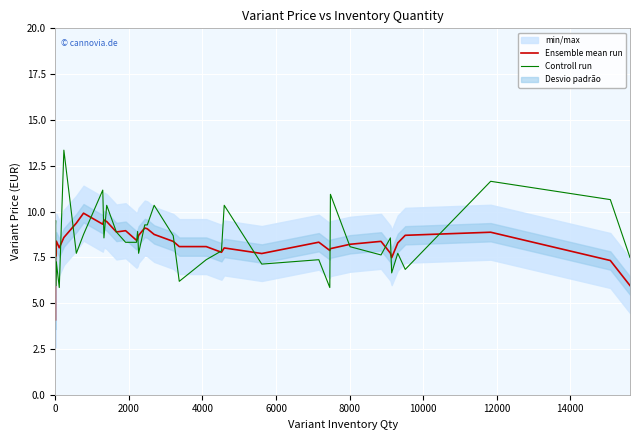

Rank the series by their maximum value, from lowest to highest.

Ensemble mean run, Controll run